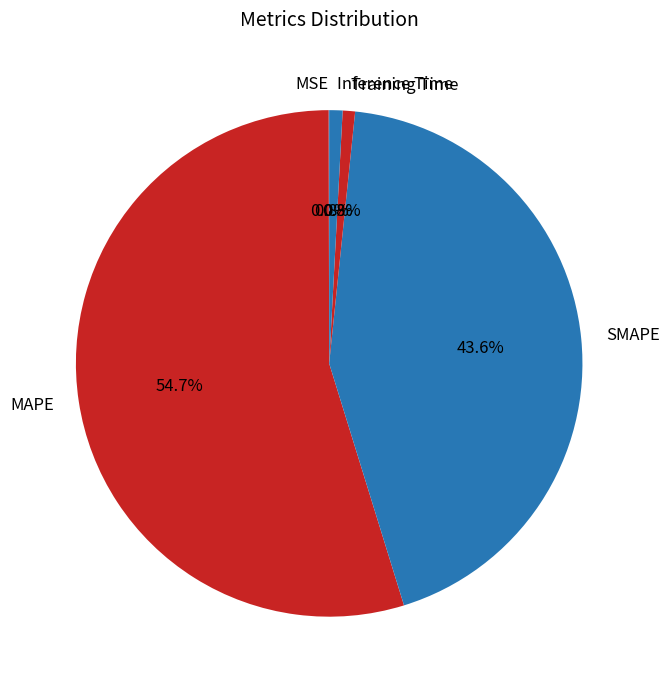

What is the largest slice in the pie chart?

MAPE